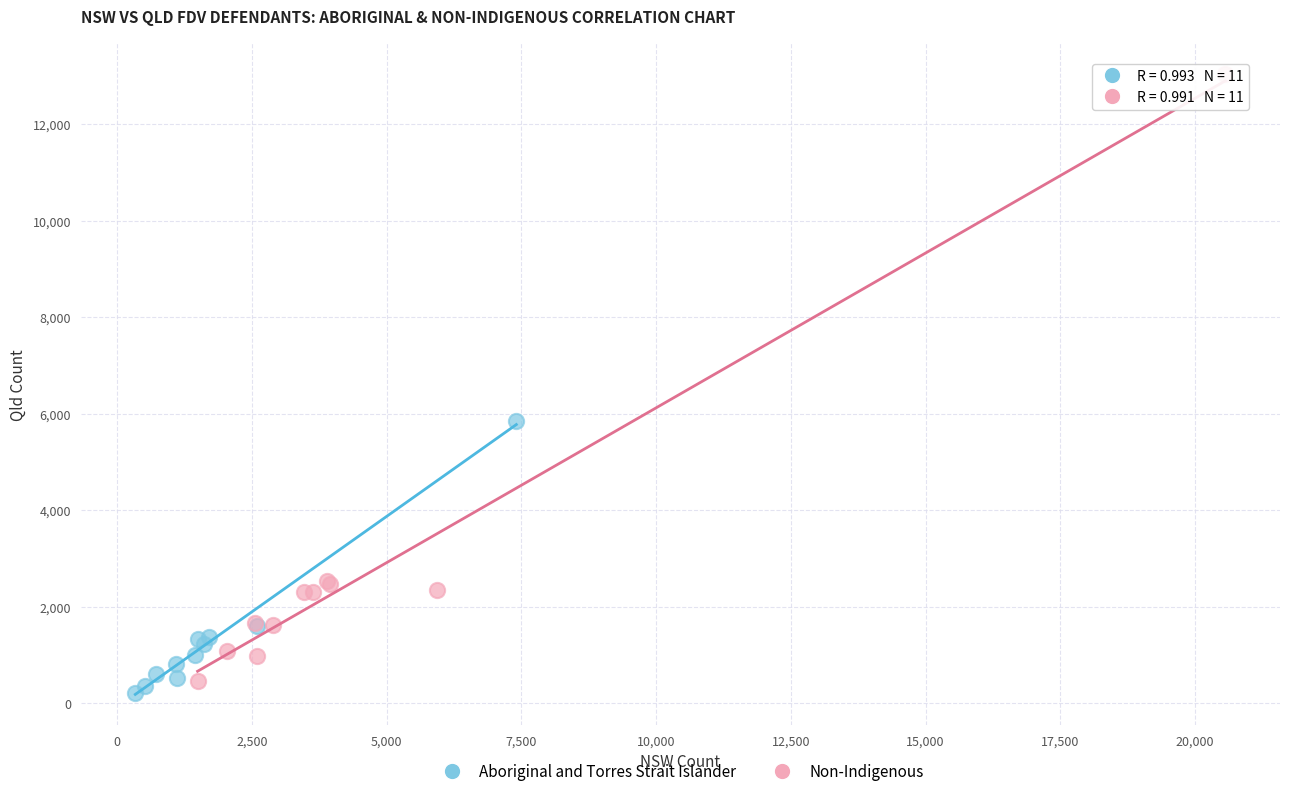

What are all the series names shown in the legend?

Aboriginal and Torres Strait Islander, Non-Indigenous